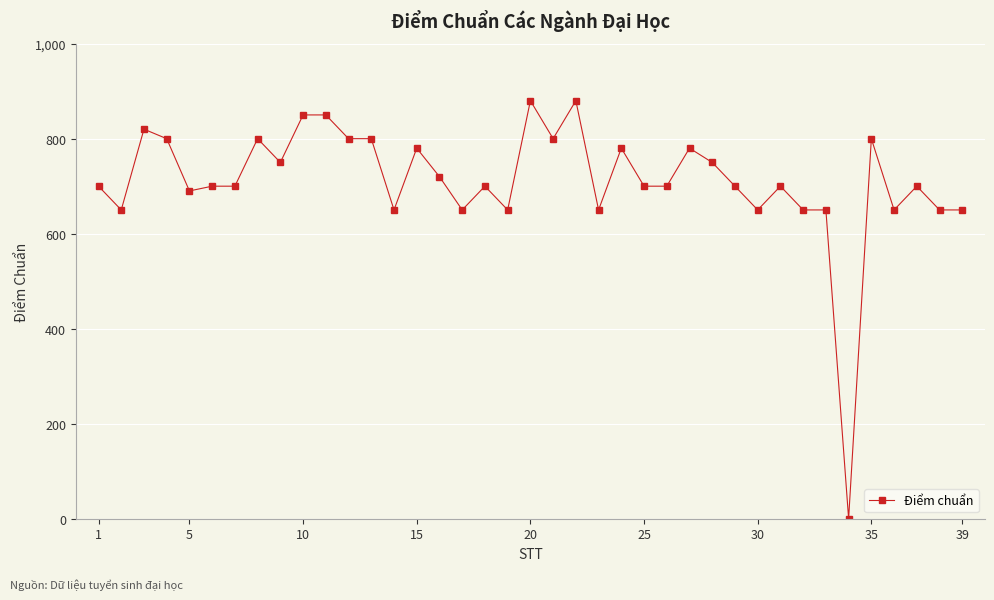

What is the average value?

712